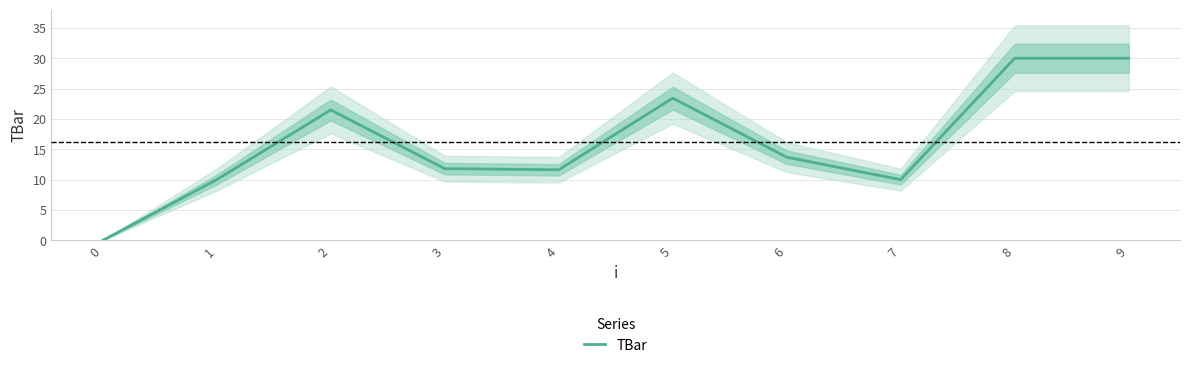

Where is the first local maximum?

2